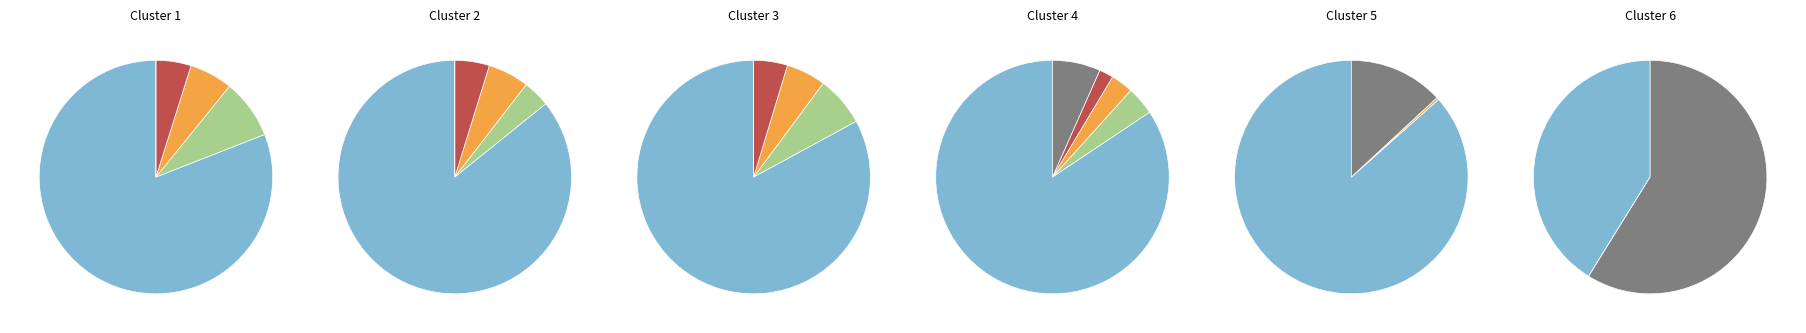

Between frededish and nindiddeh, which is larger?

frededish